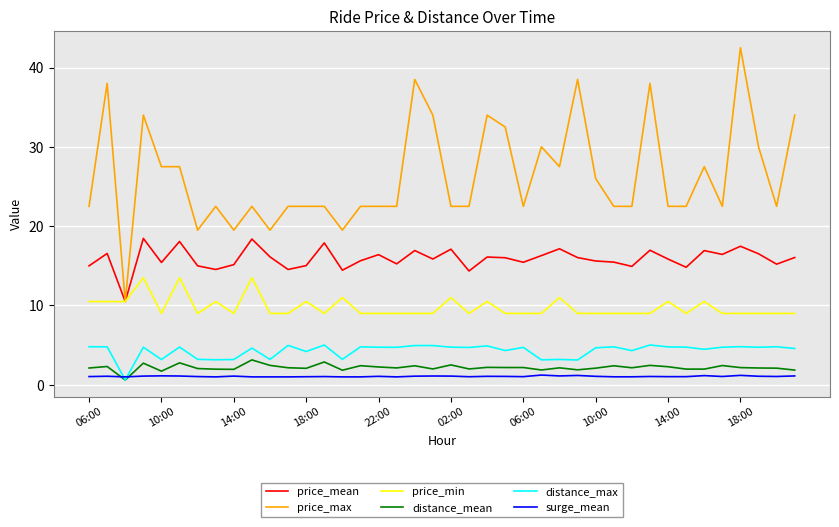

Which series has the largest range (max minus min)?

price_max